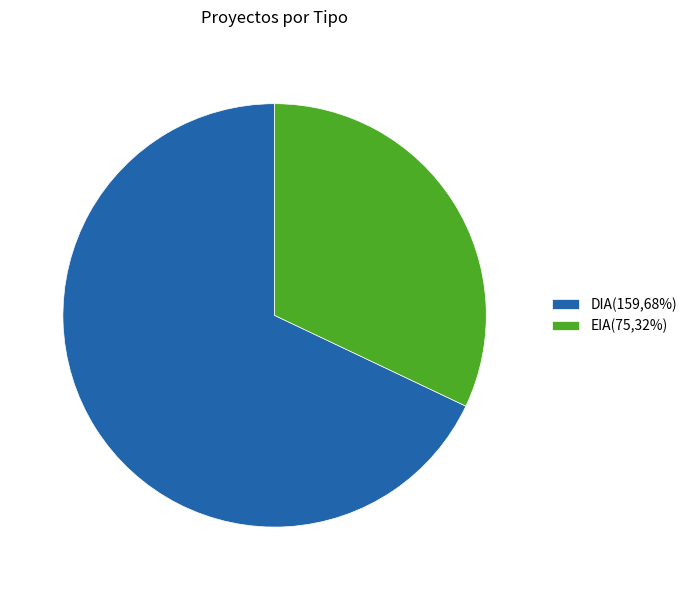

How many segments does this pie chart have?

2